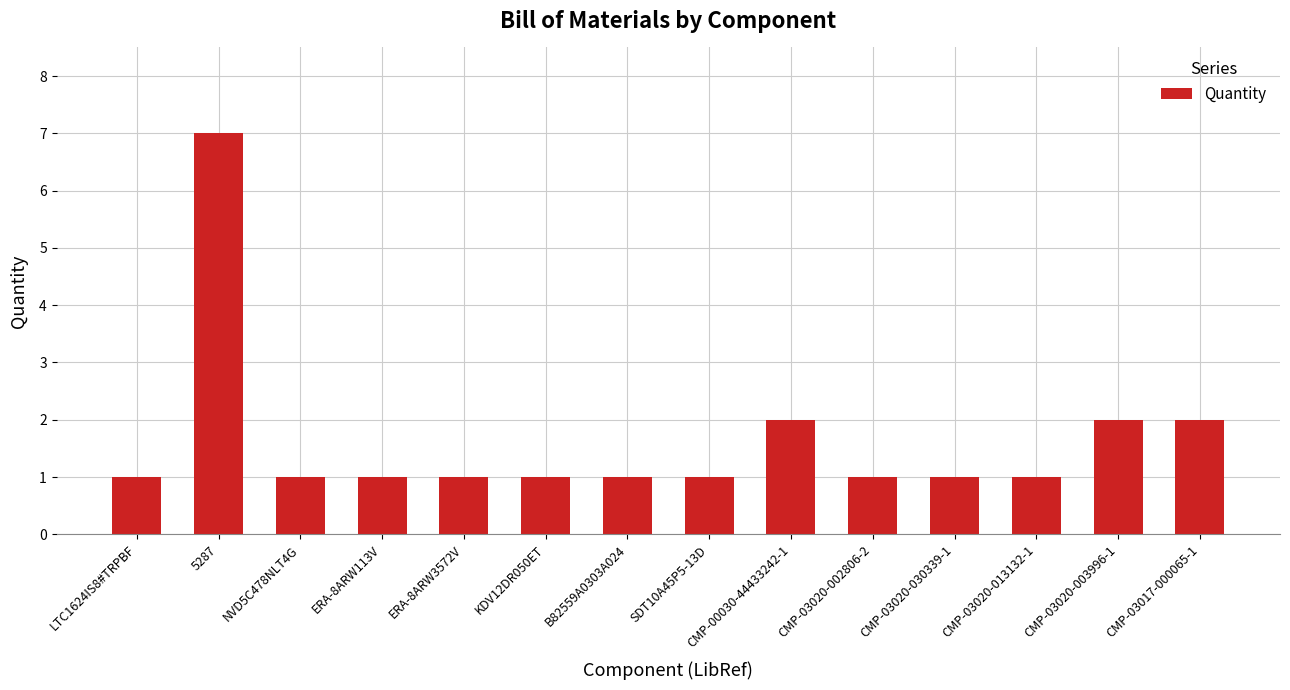

How many bars are there in total?

14